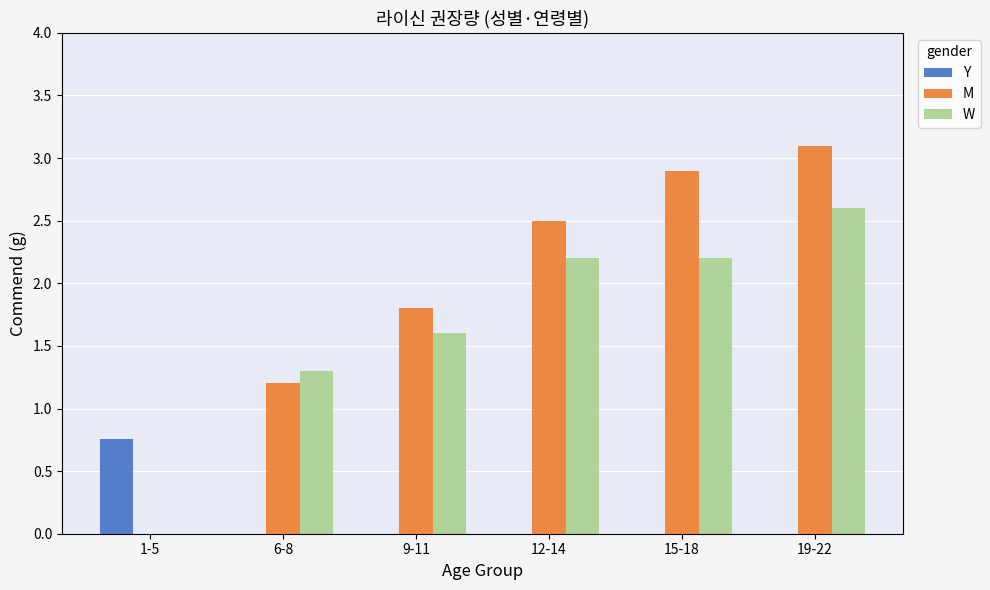

Between 1-5 and 9-11, which series saw the biggest shift?

M